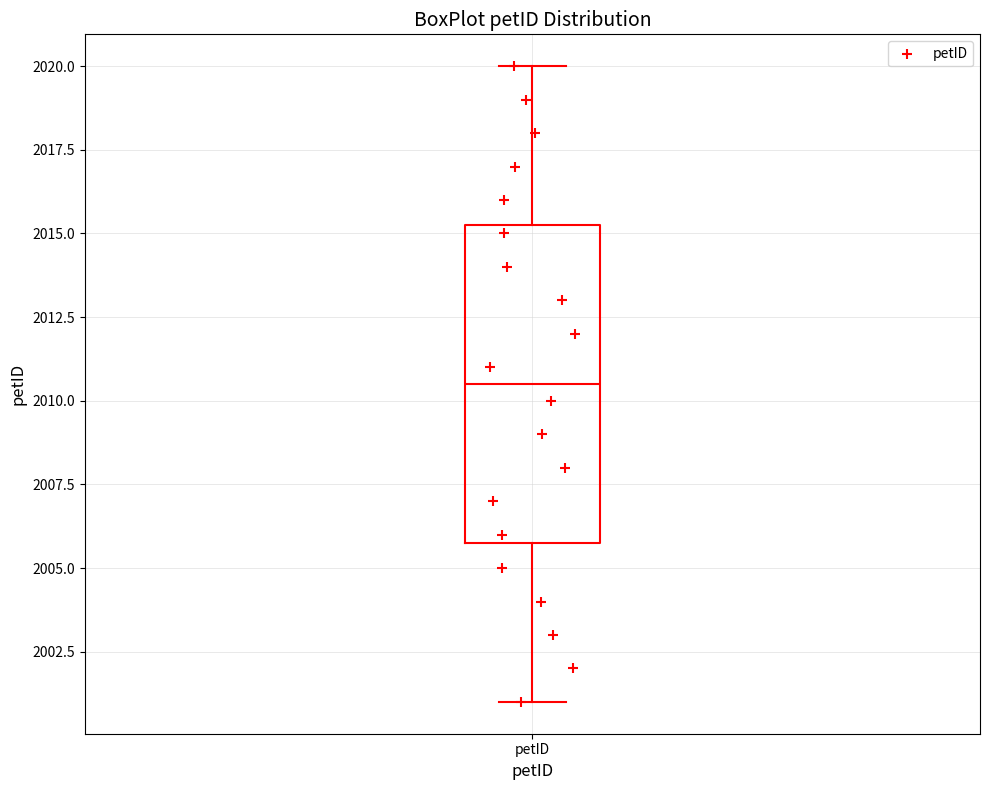

Read this box plot against the y-axis: the position of the median line, the range covered by the box, and the ends of both whiskers. The values are not printed on the chart, so give them approximately, as read against the axis.

median 2010.5, box 2006.0 to 2015.5, whiskers 2001.0 to 2020.0